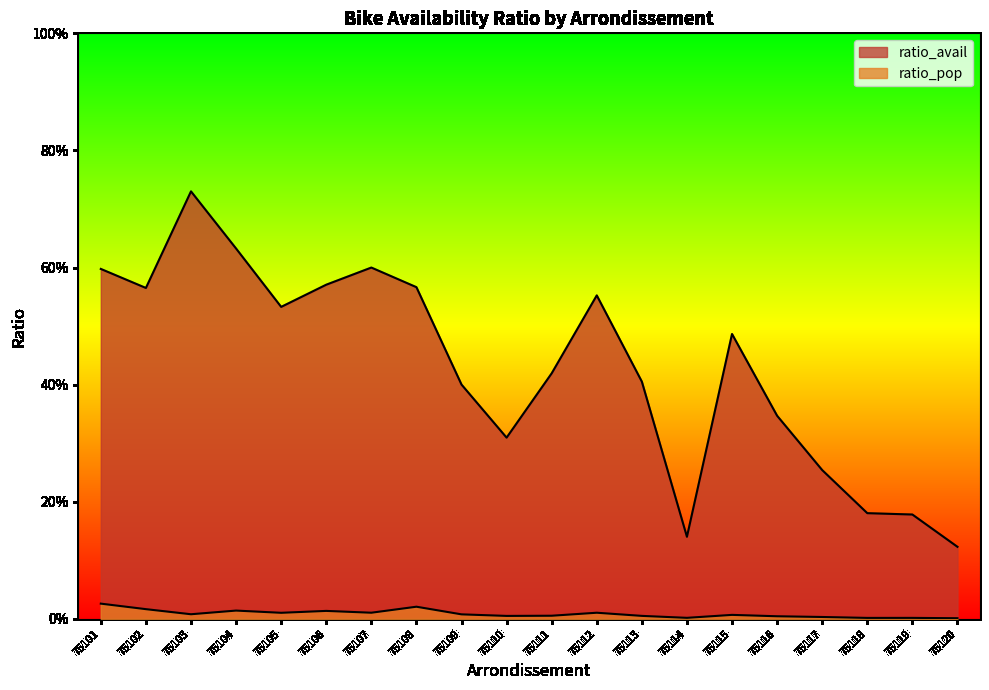

Is the value of ratio_avail at 75104 greater than the value of ratio_pop at 75104?

Yes